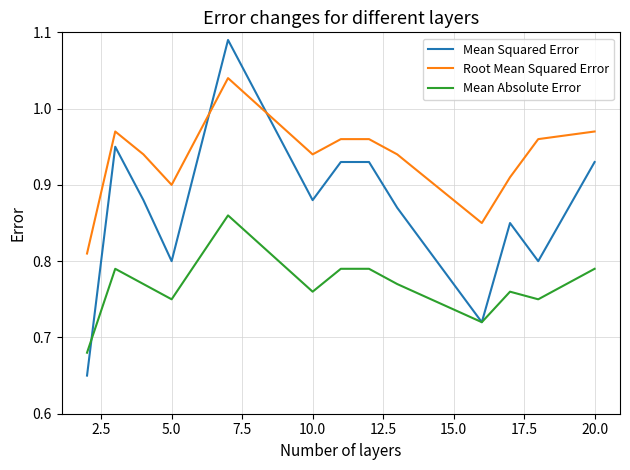

Rank the series by their maximum value, from highest to lowest.

Mean Squared Error, Root Mean Squared Error, Mean Absolute Error